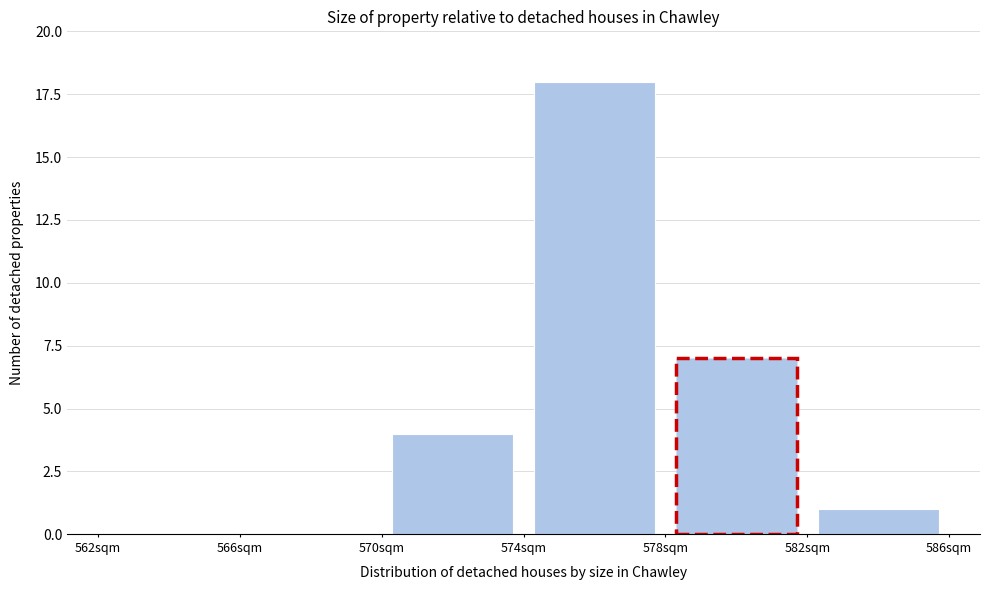

Reading left to right, transcribe this chart: for each bar, give the range it covers on the x-axis and its height. The values are not printed on the chart, so give them approximately, as read against the axis.

562 to 566: 0
566 to 570: 0
570 to 574: 4
574 to 578: 18
578 to 582: 7
582 to 586: 1